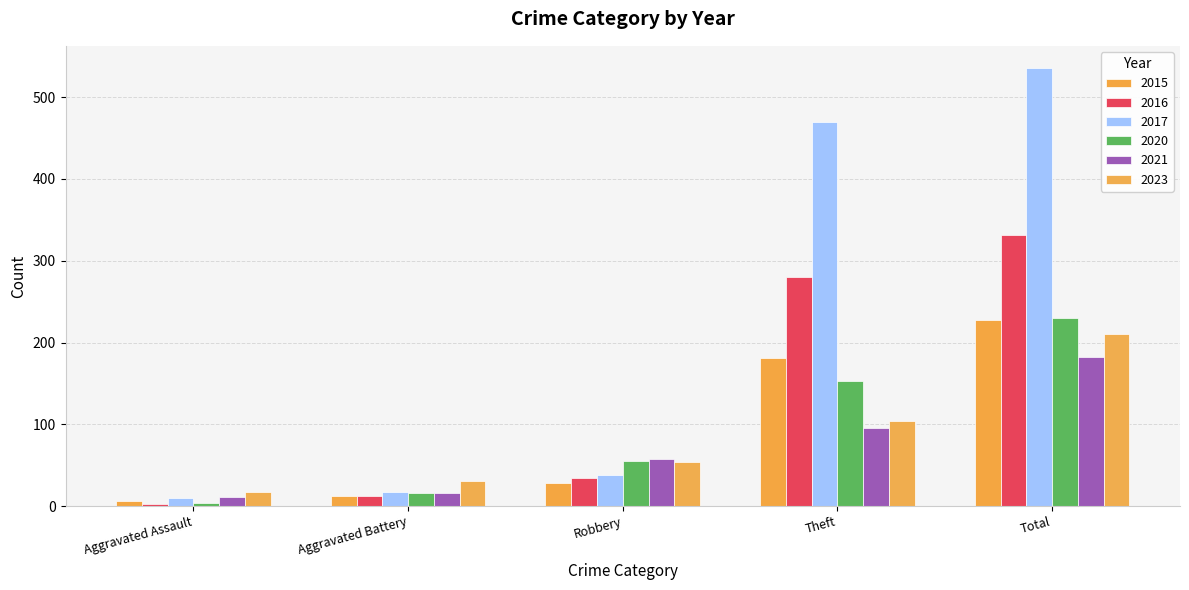

Read the 2021 value at Total, to the nearest 10.

180